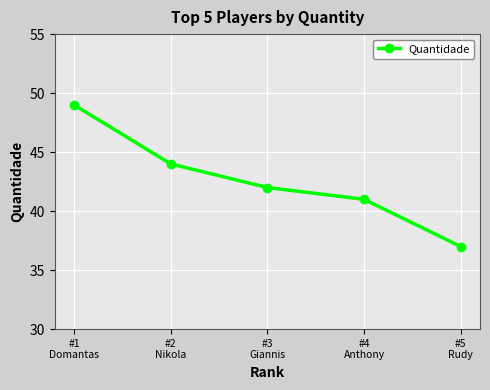

What position from the left is #2
Nikola?

2